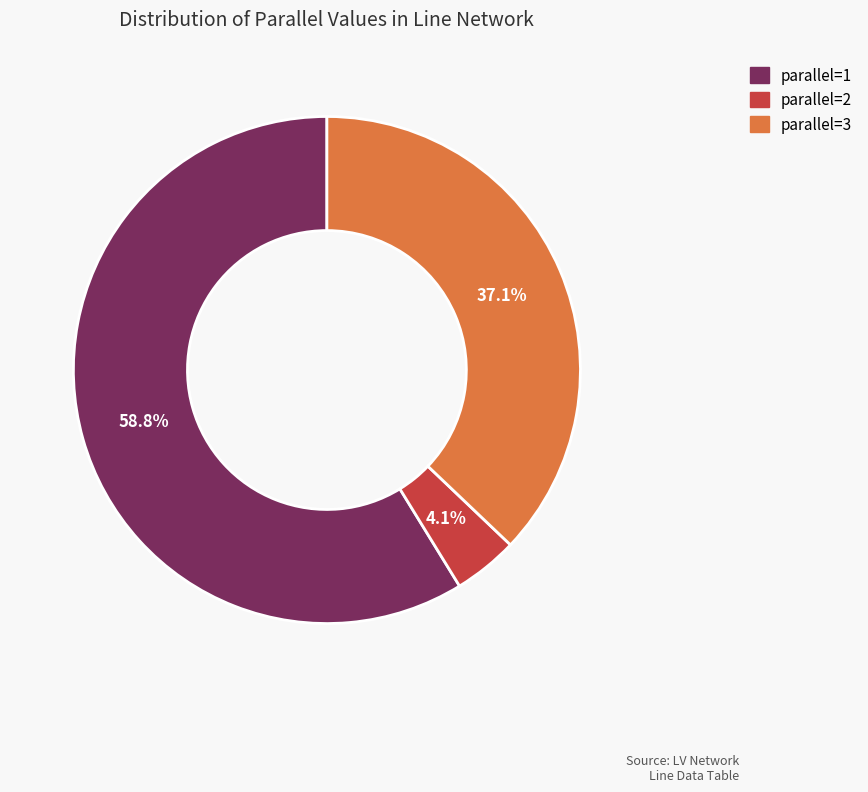

Does any single category account for the majority?

Yes